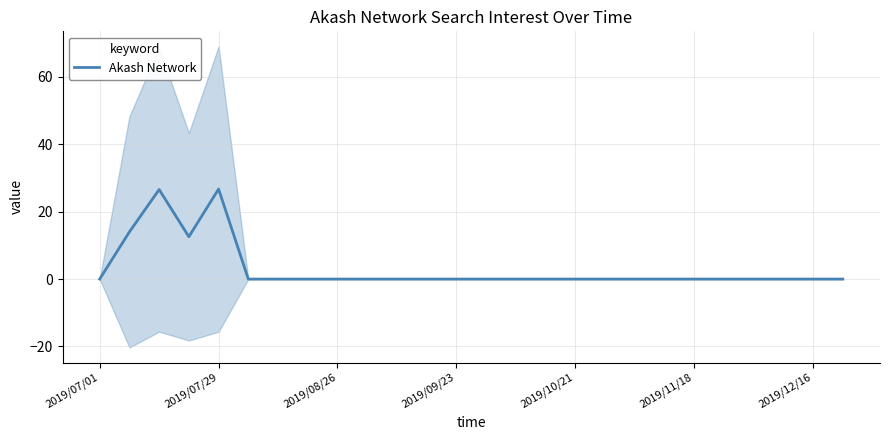

The chart shows a value of 12.6 at 19. True or false?

False